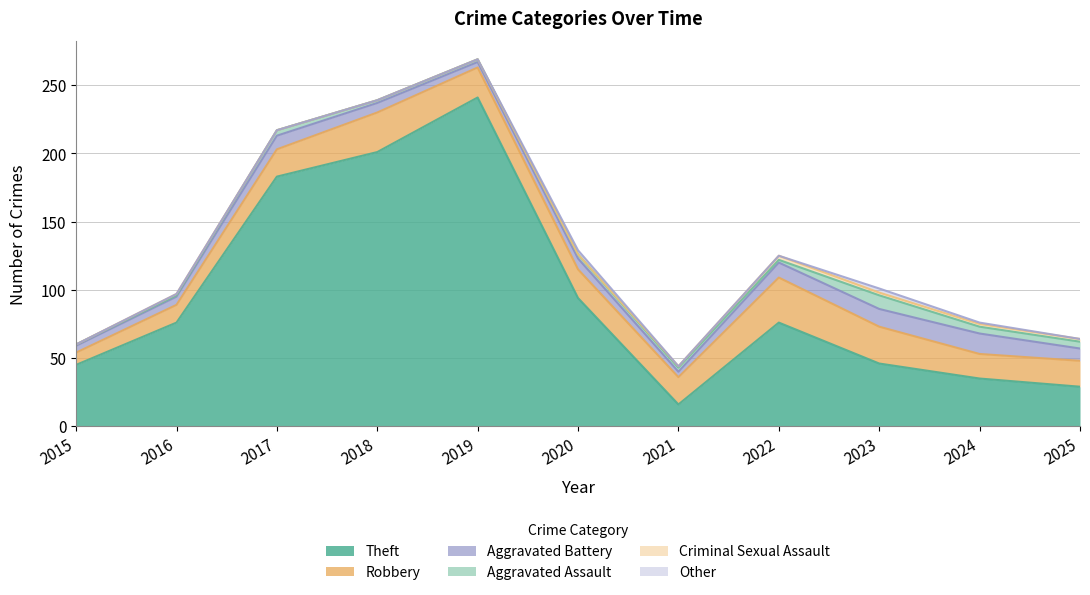

What is the difference between the maximum and minimum values in the Theft series?

225